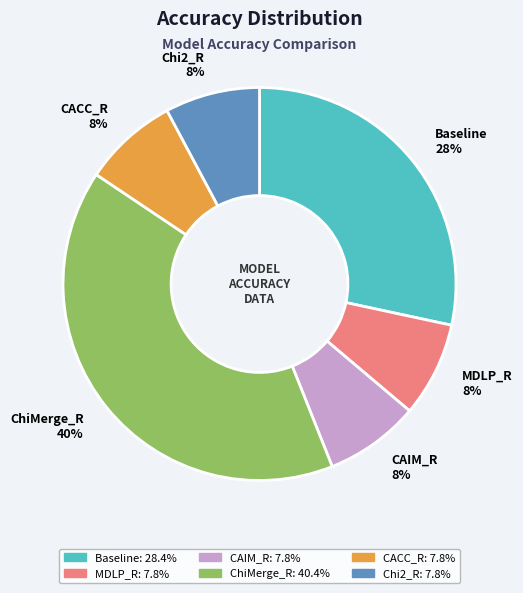

Is CAIM_R the majority of the pie?

No